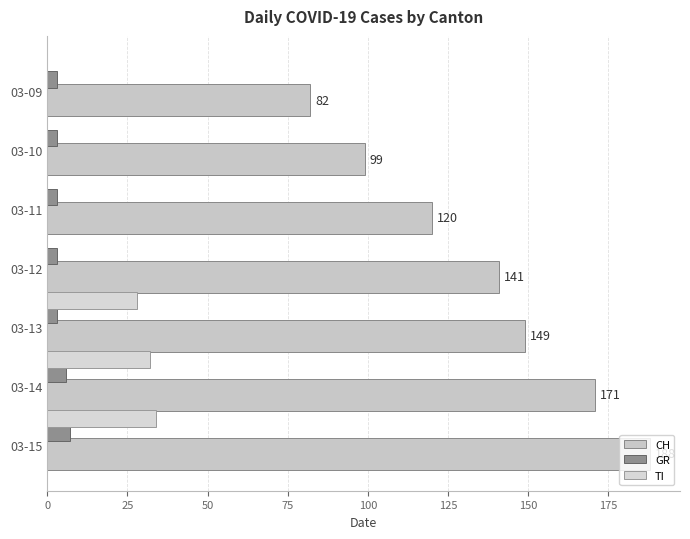

How many categories are shown in the chart?

7